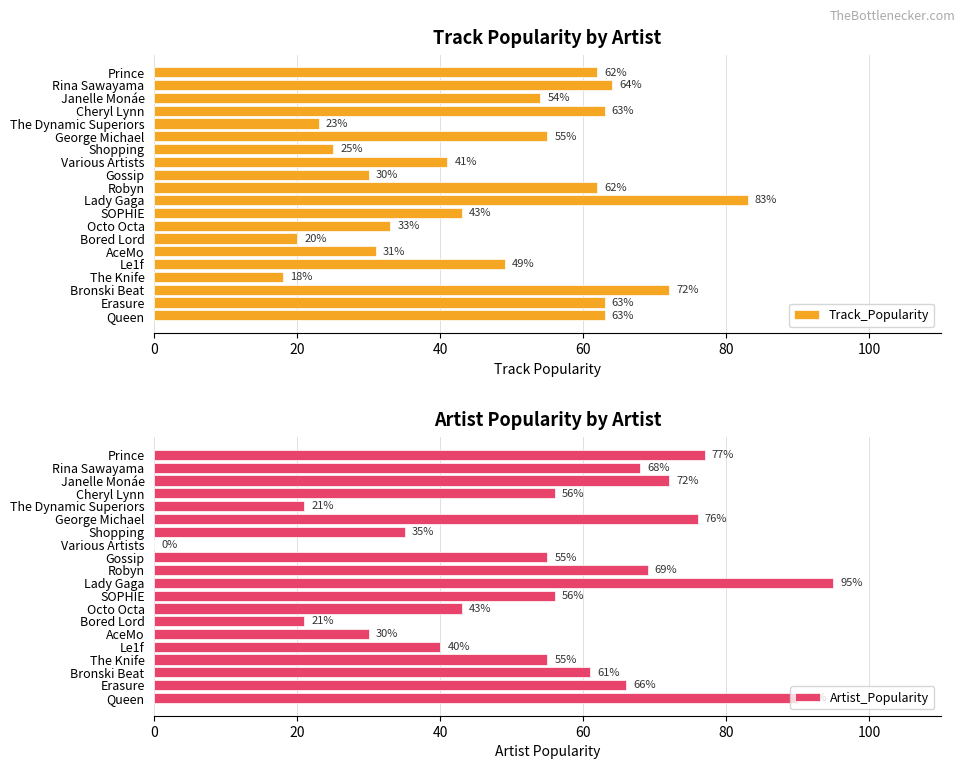

Where is Track_Popularity nearest to the value 50?

Le1f